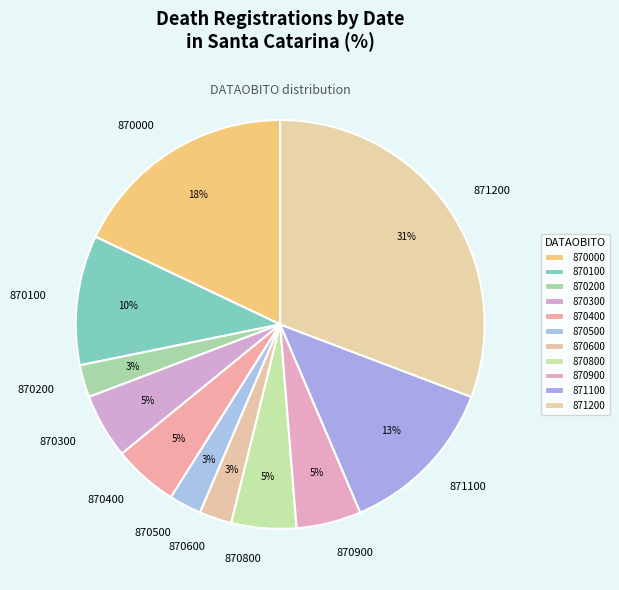

Do 870000 and 870800 together represent more than half of the pie?

No